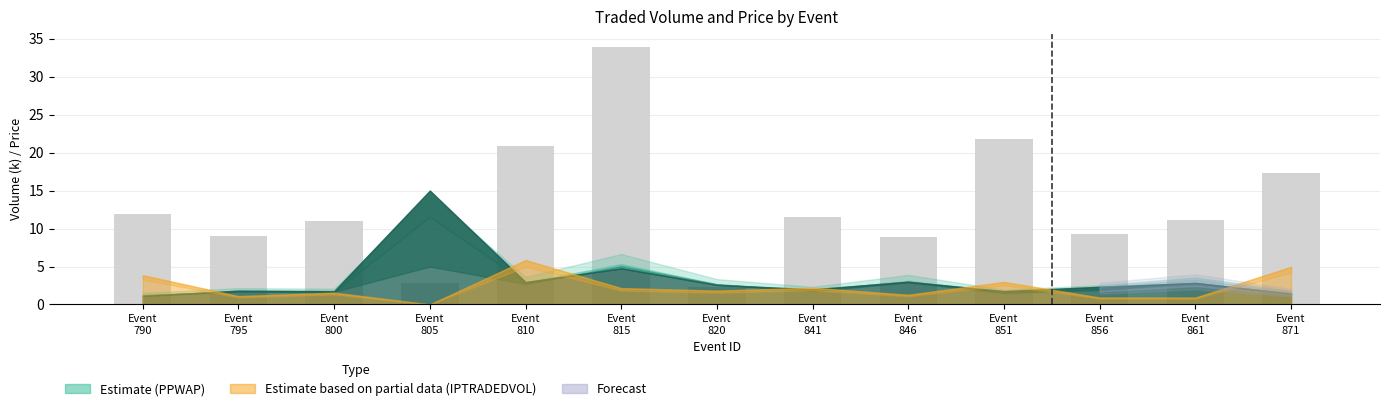

What is the greatest value displayed?

33.9